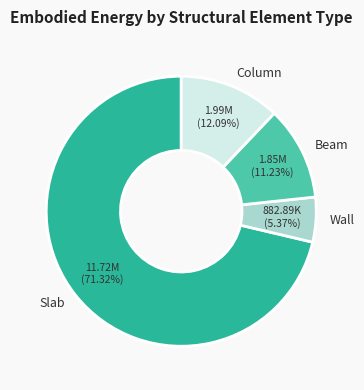

What is the ratio of the value at Column to the value at Wall?

2.3